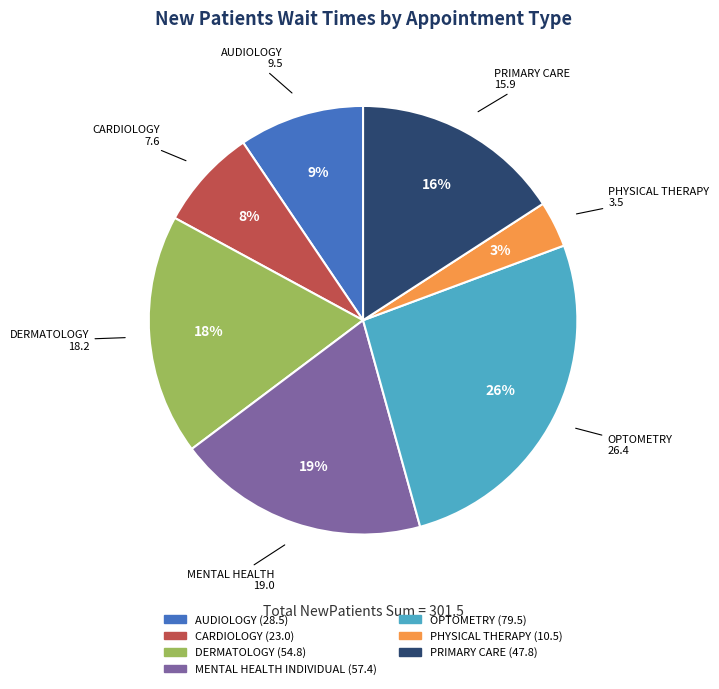

Which category has the smallest portion of the pie?

PHYSICAL THERAPY